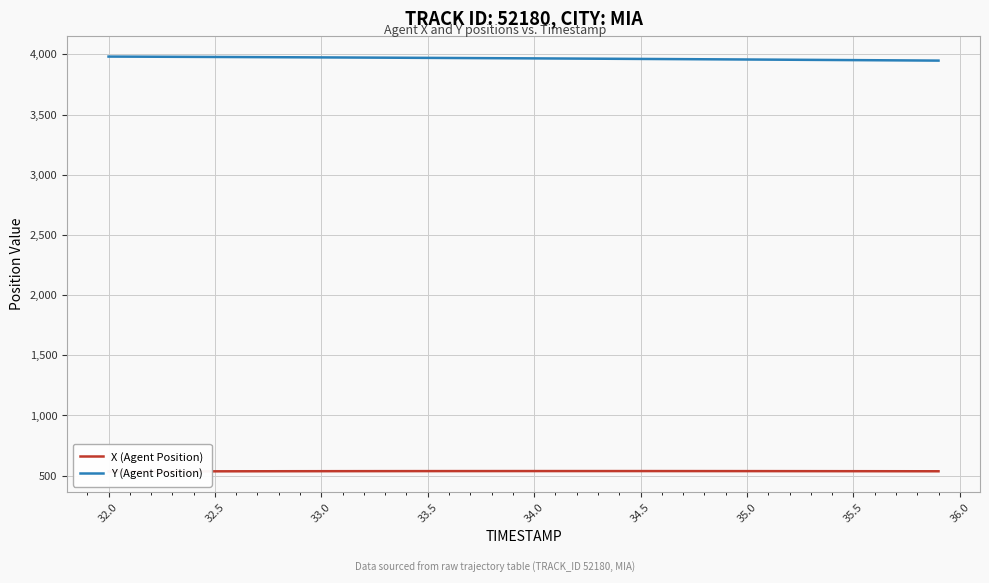

Reading right to left, extract all data points from this chart.

X (Agent Position): 536.1	536.3	536.5	536.6	536.8	536.9	537.0	537.2	537.3	537.4	537.5	537.6	537.6	537.7	537.7	537.8	537.8	537.8	537.8	537.8	537.7	537.7	537.6	537.6	537.5	537.4	537.2	537.1	537.0	536.8	536.6	536.4	536.2	536.0	535.7	535.5	535.2	534.9	534.5	534.2
Y (Agent Position): 3948.0	3949.1	3950.1	3951.2	3952.2	3953.2	3954.2	3955.2	3956.2	3957.2	3958.2	3959.2	3960.1	3961.1	3962.0	3962.9	3963.8	3964.7	3965.6	3966.5	3967.4	3968.2	3969.1	3969.9	3970.8	3971.6	3972.4	3973.2	3973.9	3974.7	3975.5	3976.2	3976.9	3977.6	3978.3	3979.0	3979.7	3980.3	3980.9	3981.6